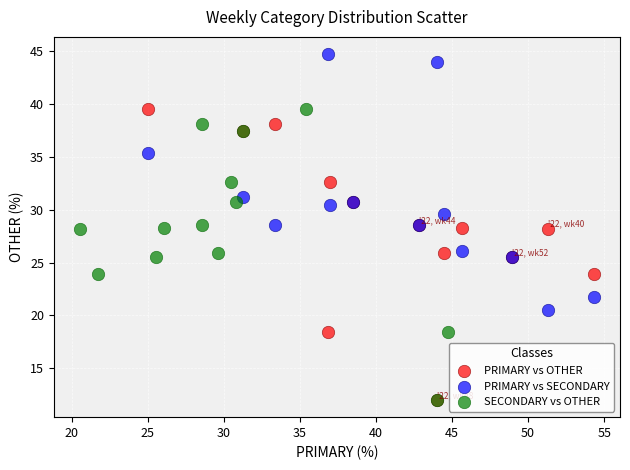

Which series contains the highest Y value?

PRIMARY vs SECONDARY